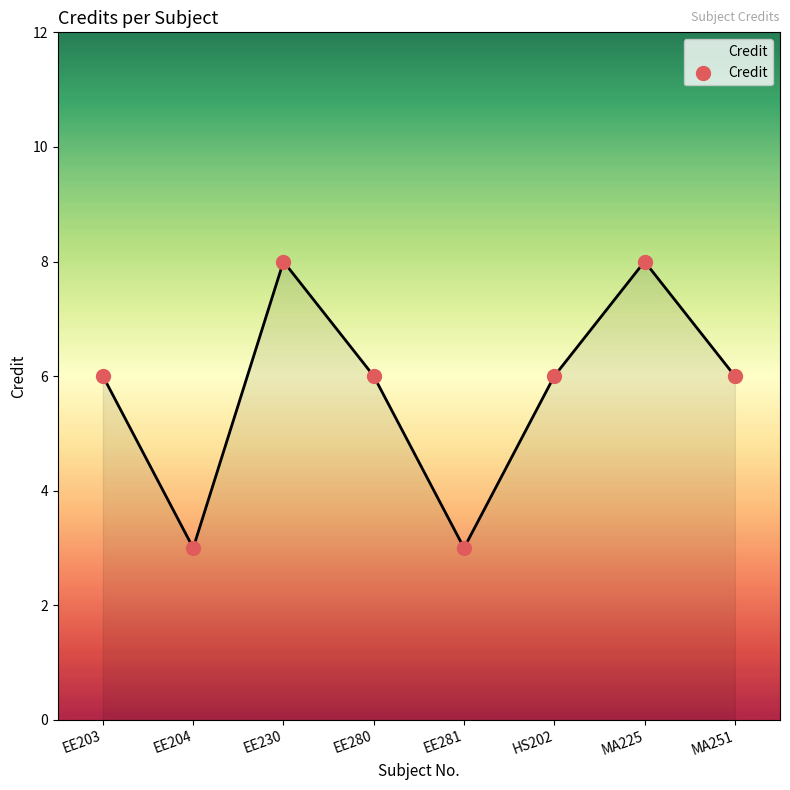

Which has a higher value, EE230 or EE204?

EE230